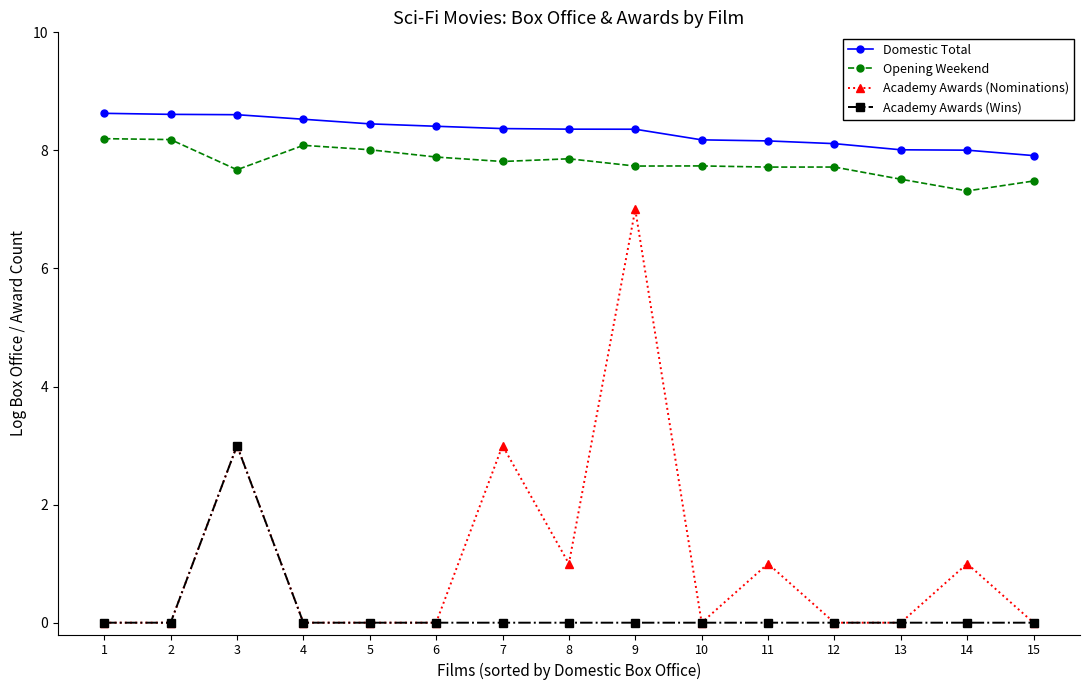

At which category is the sum across all series the highest?

9